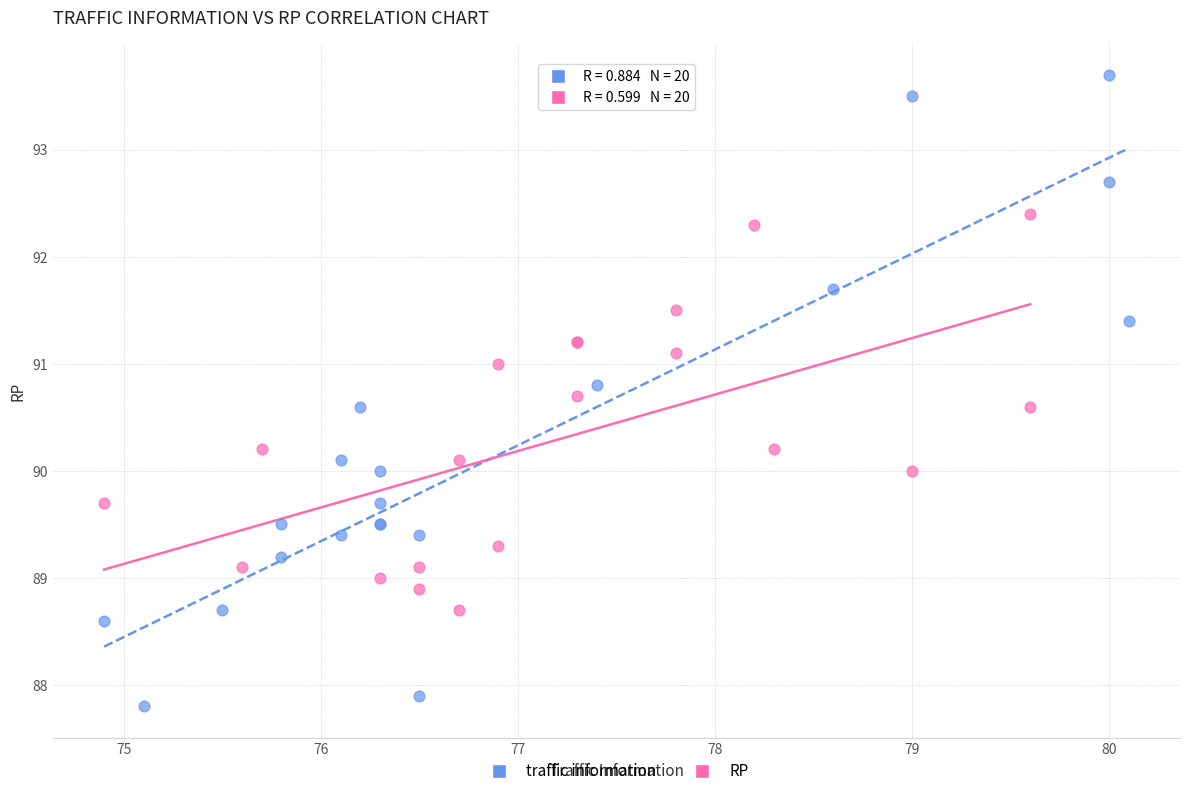

Which series has the largest Y range (max minus min)?

traffic information